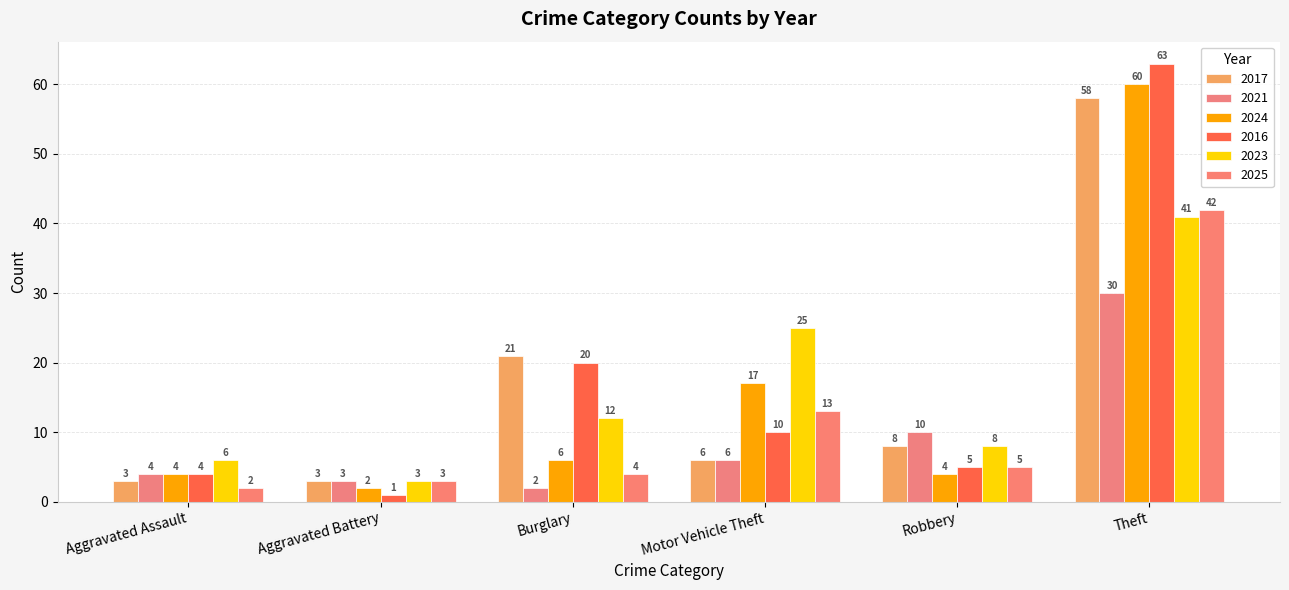

Count the number of data series in this chart.

6